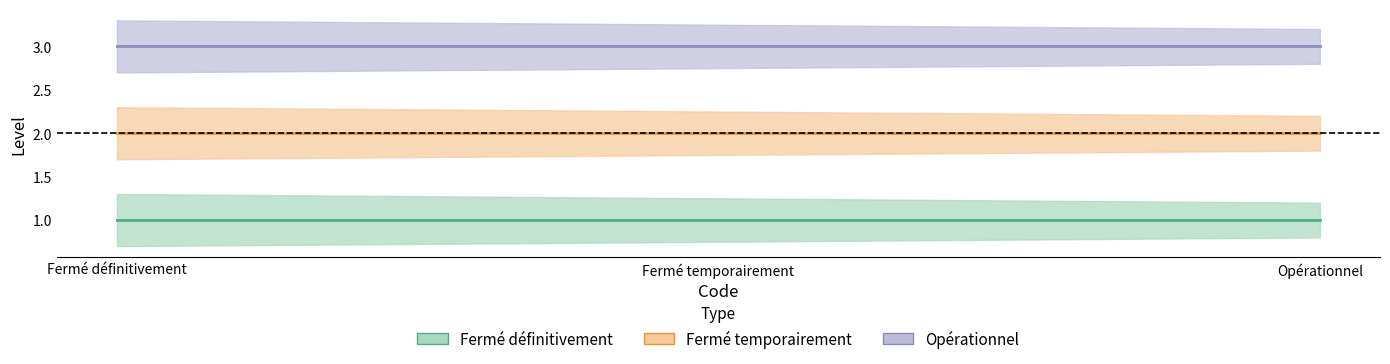

At which category is the sum across all series the highest?

Fermé définitivement